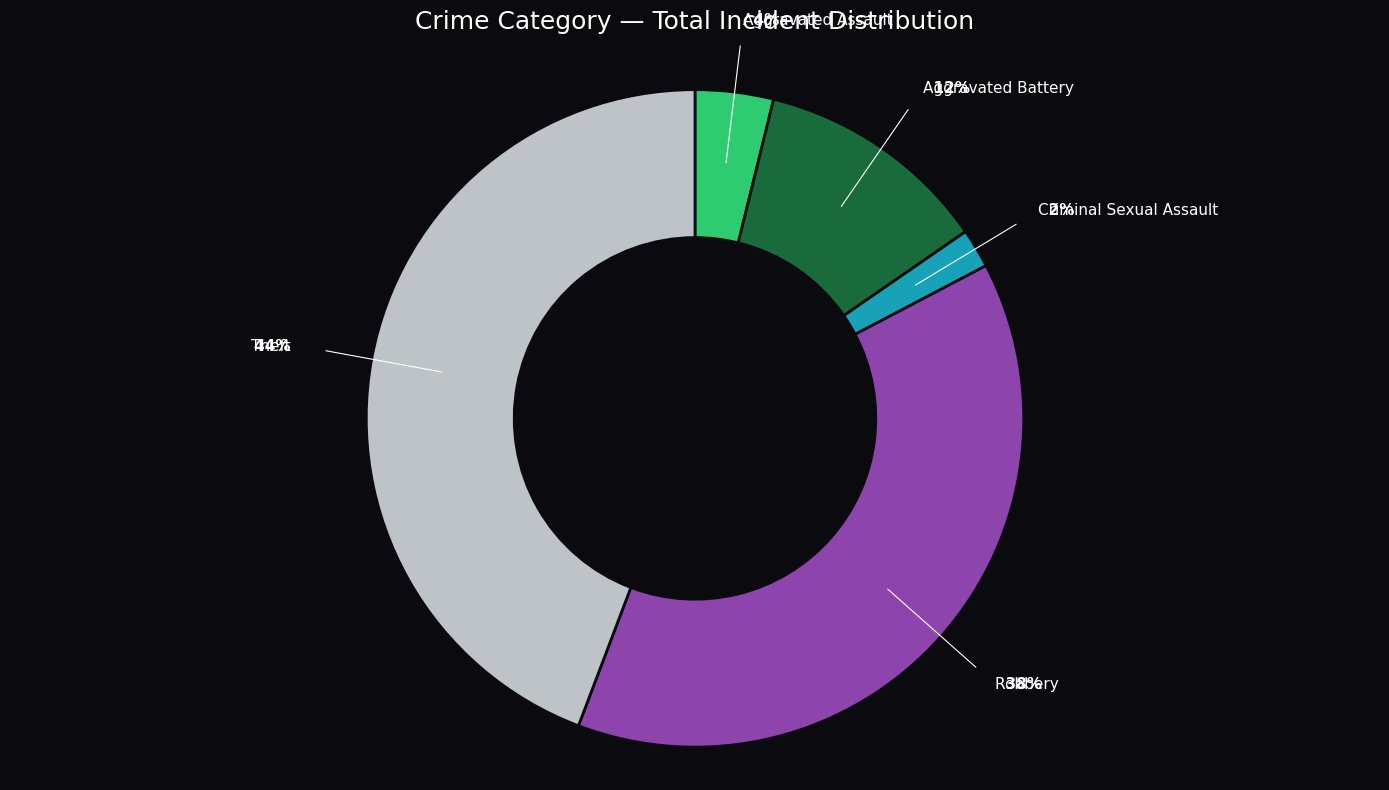

Between Robbery and Theft, which is larger?

Theft